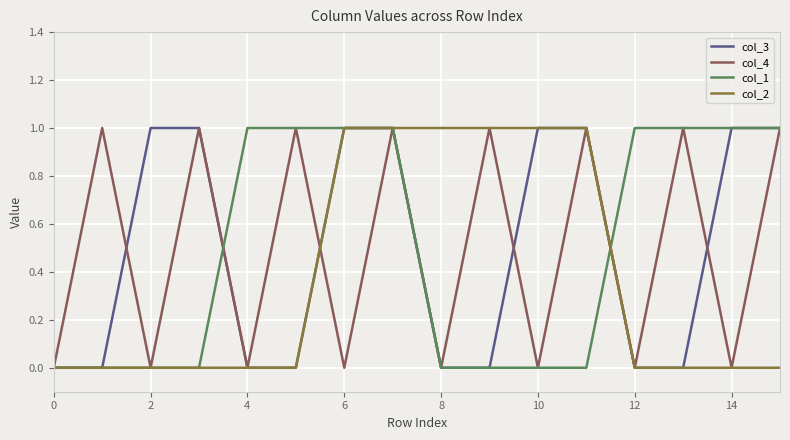

How many lines are shown in the chart?

4